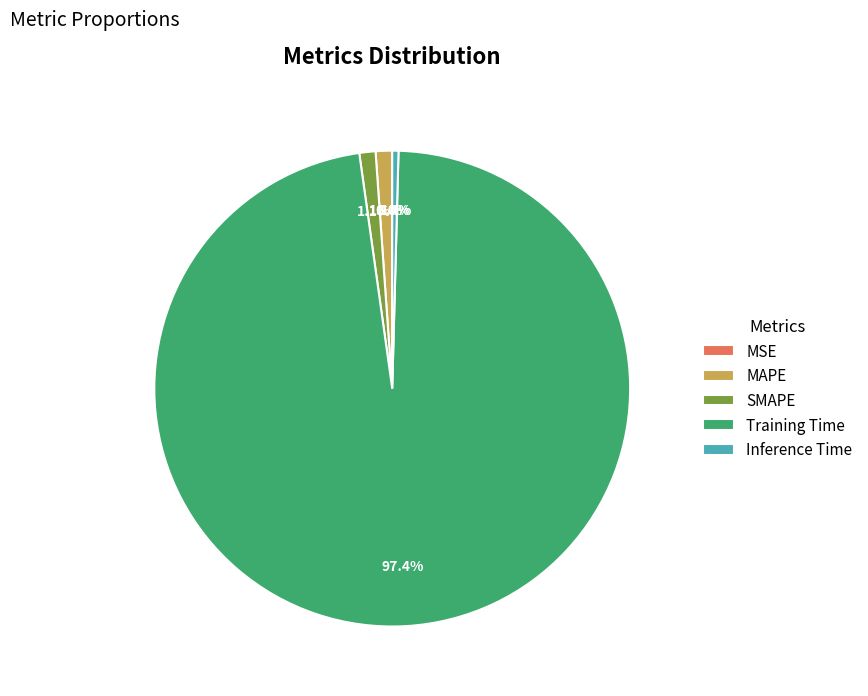

Which slice represents more than half of the pie?

Training Time